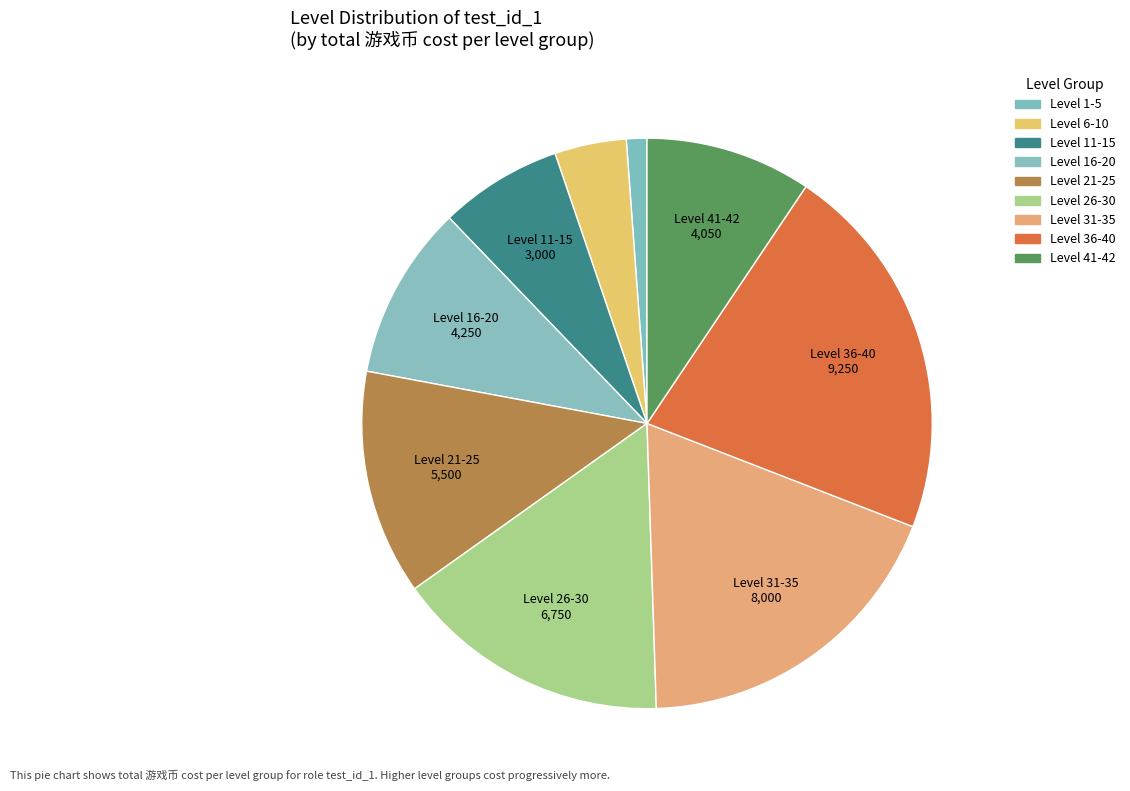

Count the number of slices in the pie.

9